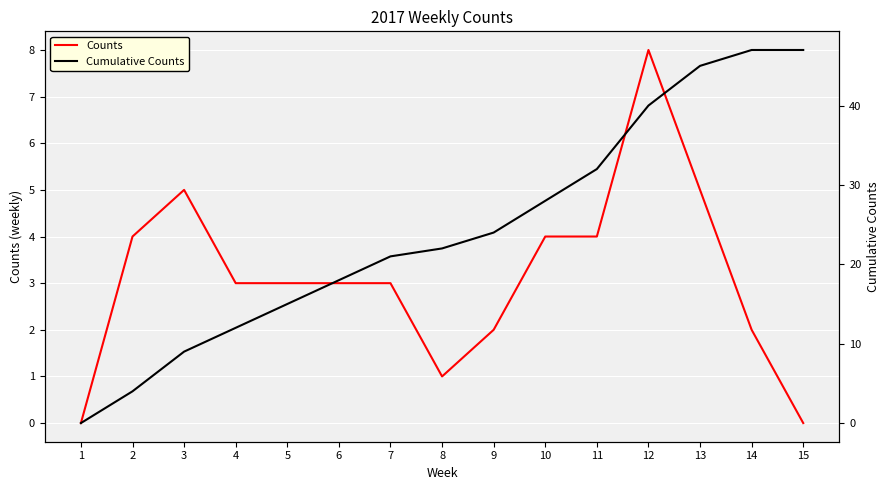

True or false: Cumulative Counts and Counts cross at least once.

False